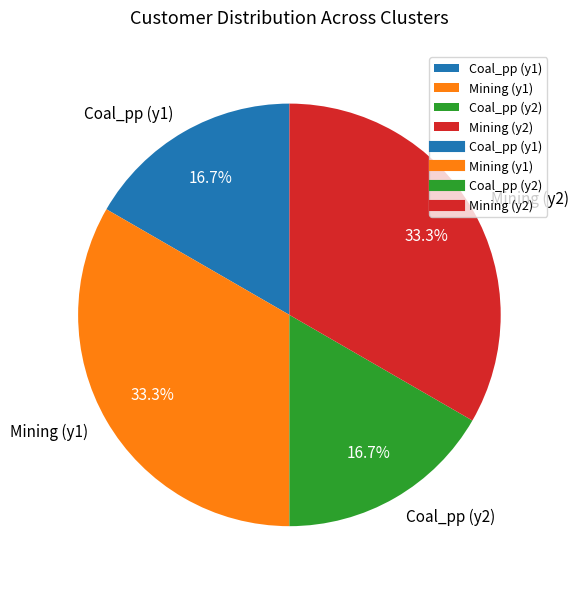

What percentage do Mining (y1) and Coal_pp (y1) together represent?

50.0%